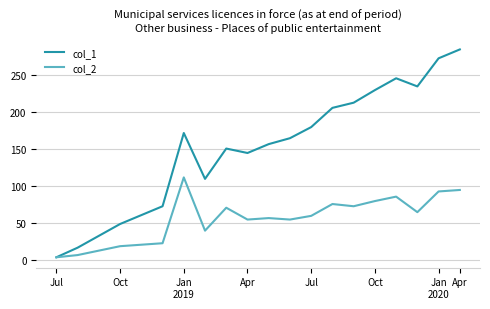

Which series has the largest total across all categories?

col_1